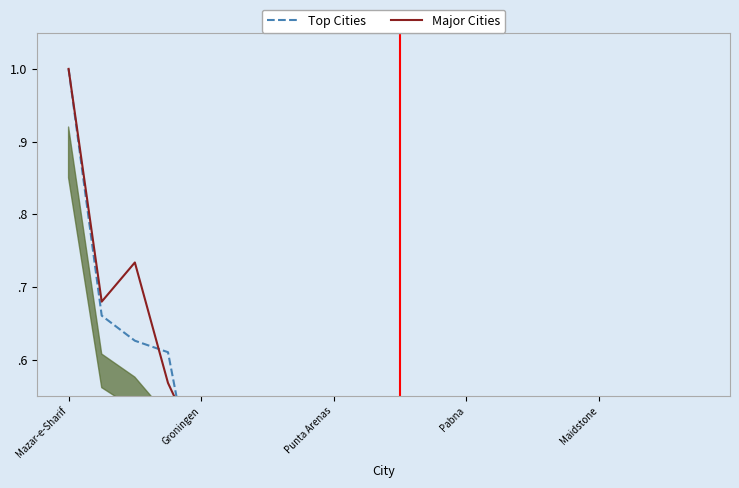

At which category is the sum across all series the highest?

Mazar-e-Sharif